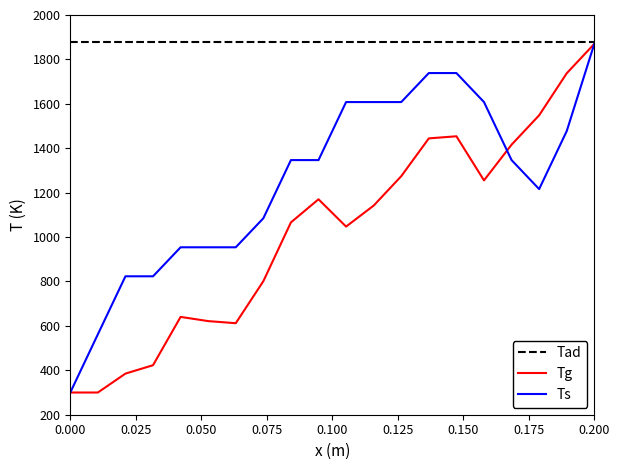

What is the highest value of the Tad series?

1880.0